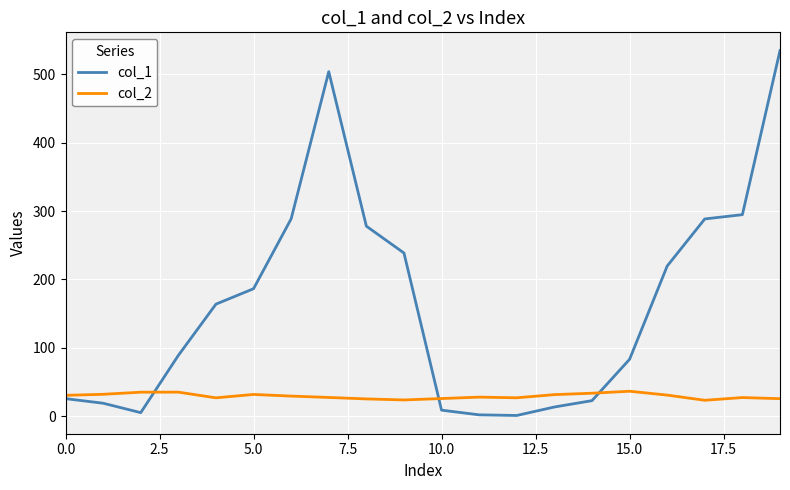

Which series has the largest total across all categories?

col_1